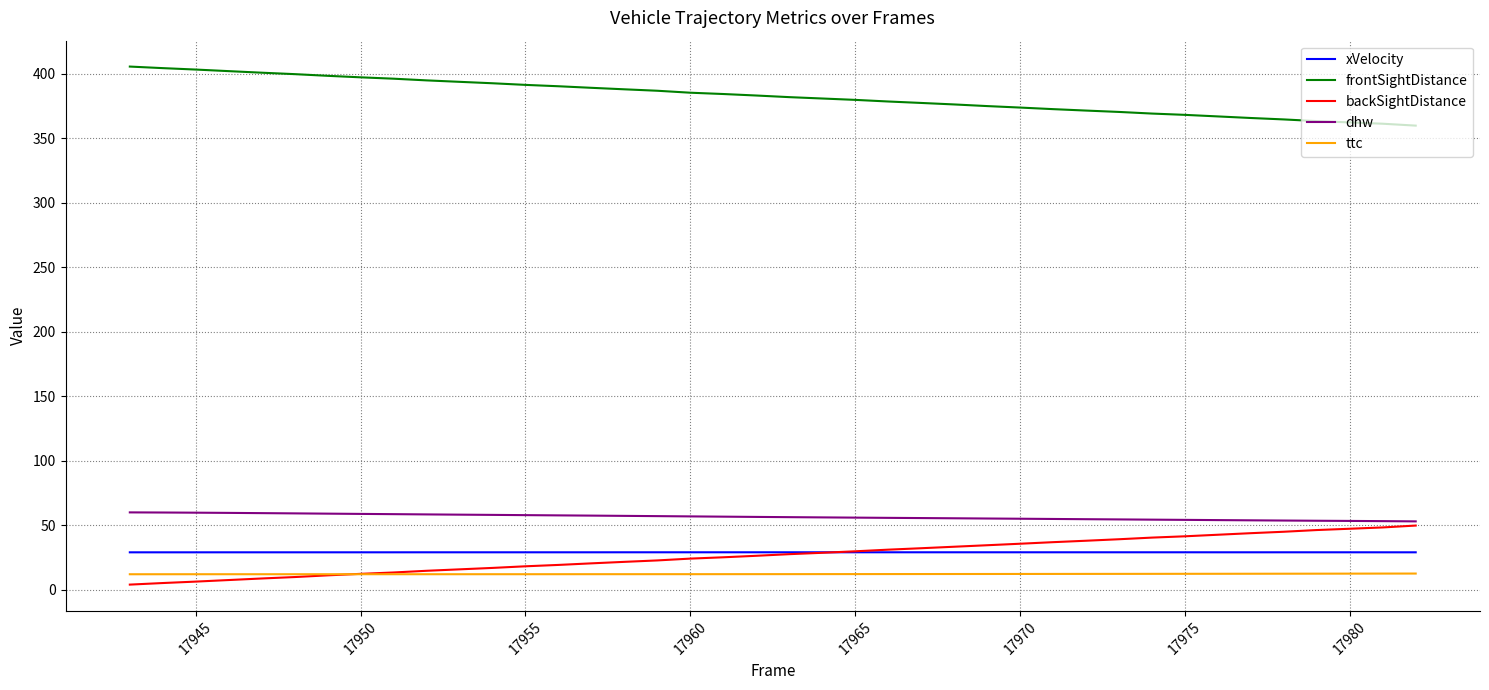

What is the maximum value for frontSightDistance?

405.8